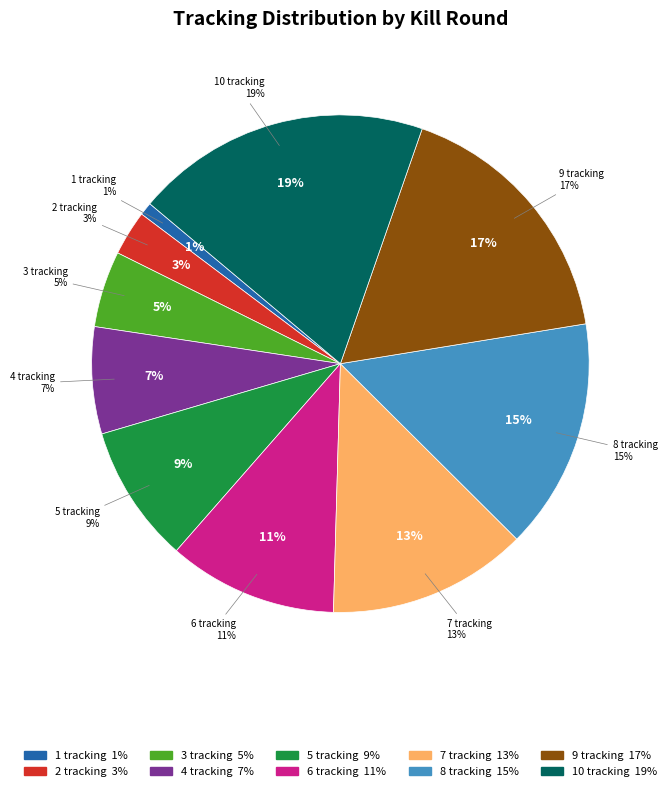

To the nearest percent, what is the difference between the largest and smallest slice percentages?

18%